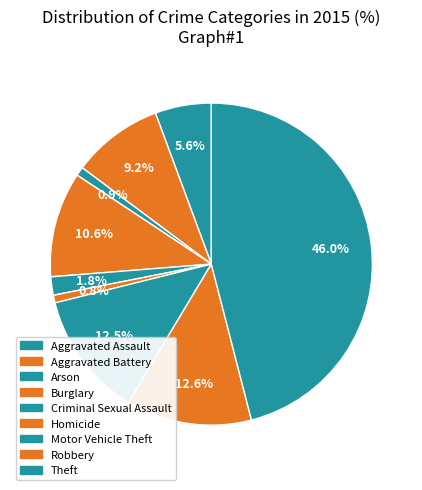

What percentage is NOT represented by Aggravated Assault?

94.4%